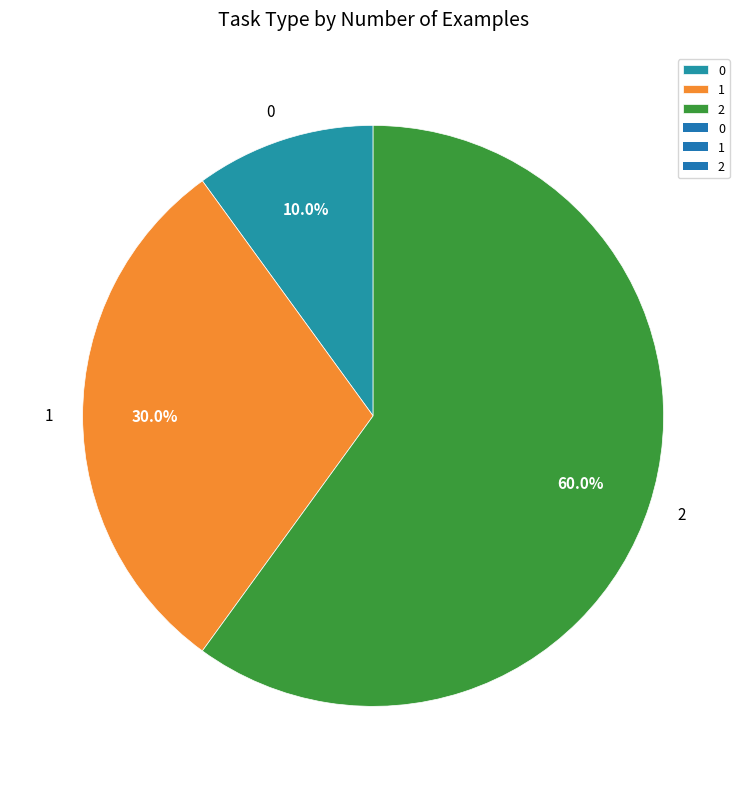

Rank the categories by value from lowest to highest.

0, 1, 2